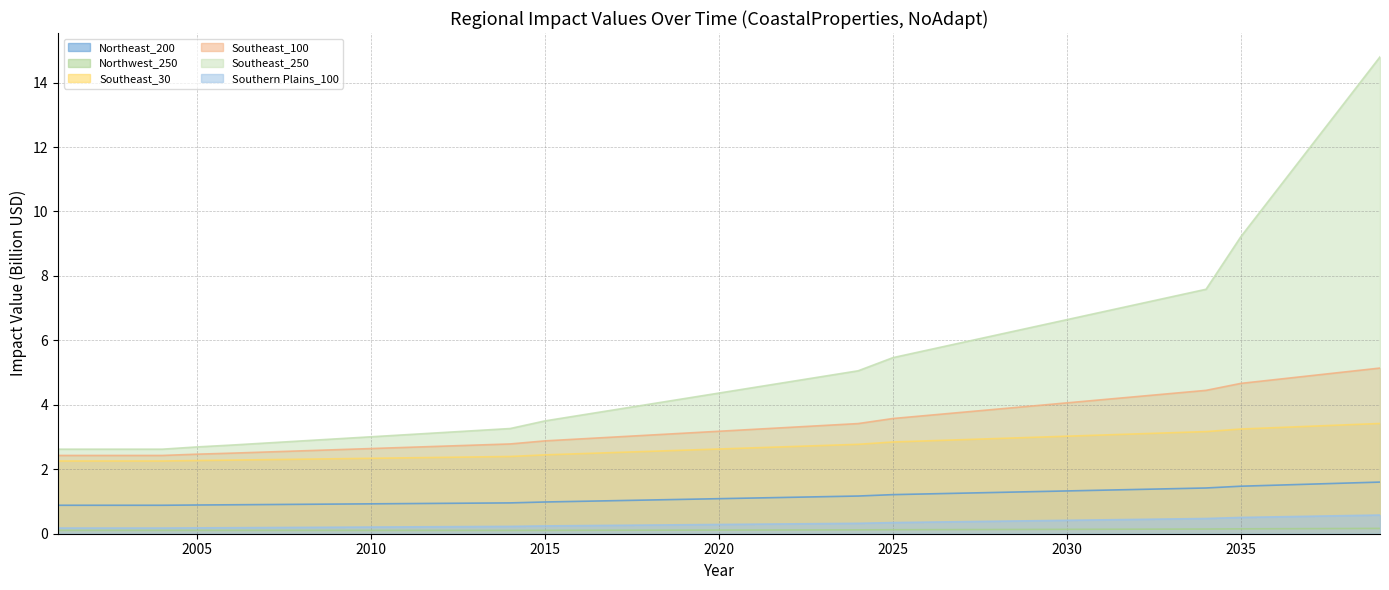

What is the value of the Northwest_250 point at the 20th from the left?

0.1